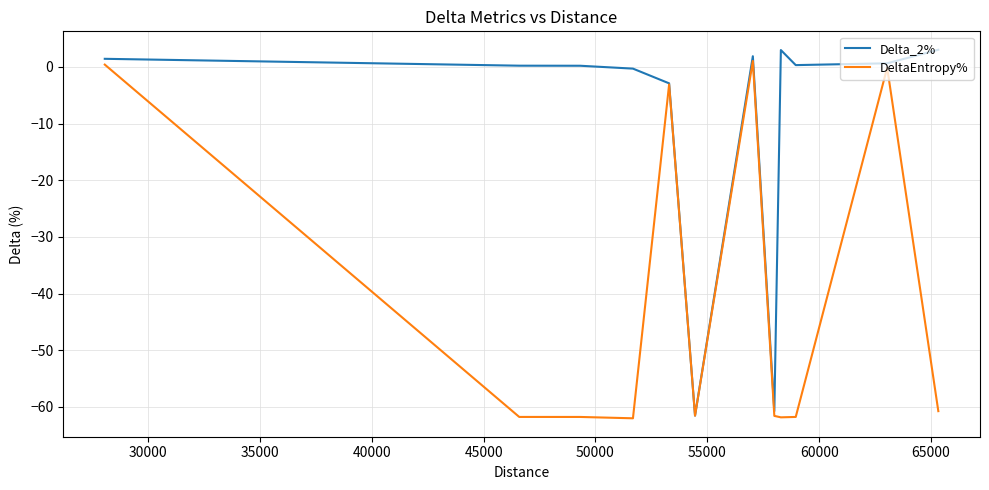

Rank the series by their average value, from highest to lowest.

Delta_2%, DeltaEntropy%